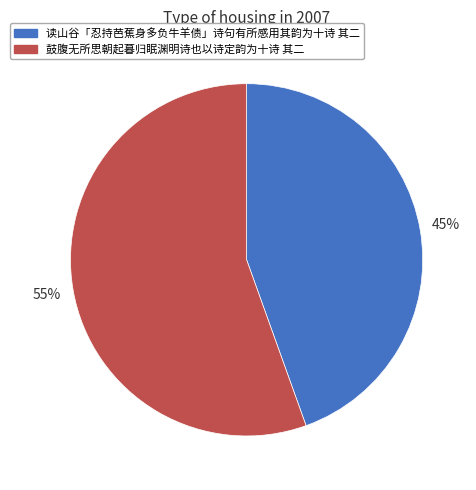

To the nearest percent, what percentage of the pie is 鼓腹无所思朝起暮归眠渊明诗也以诗定韵为十诗 其二?

55%